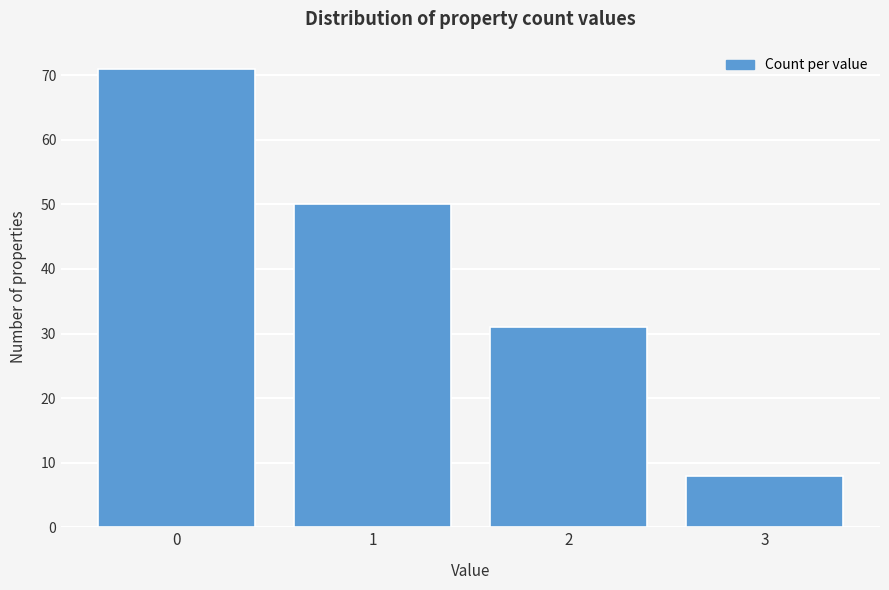

Reading left to right, list all the values displayed in this chart.

0=71	1=50	2=31	3=8